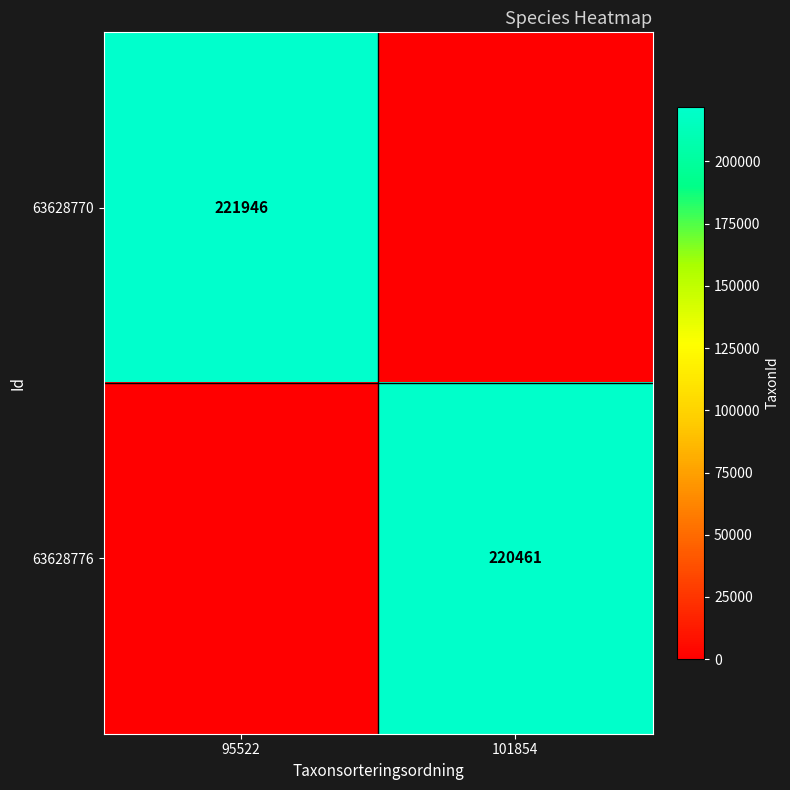

True or false: 63628776 has a value of 123846 at 101854.

False